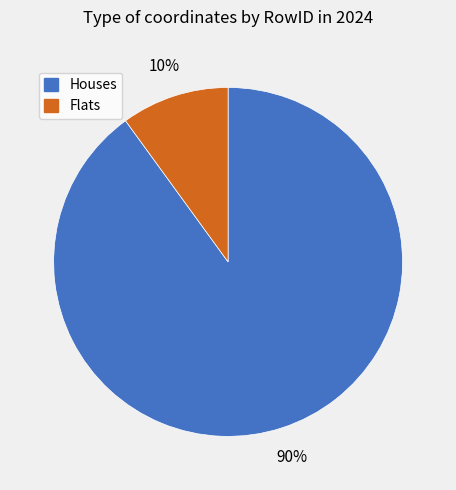

Between Houses and Flats, which is larger?

Houses